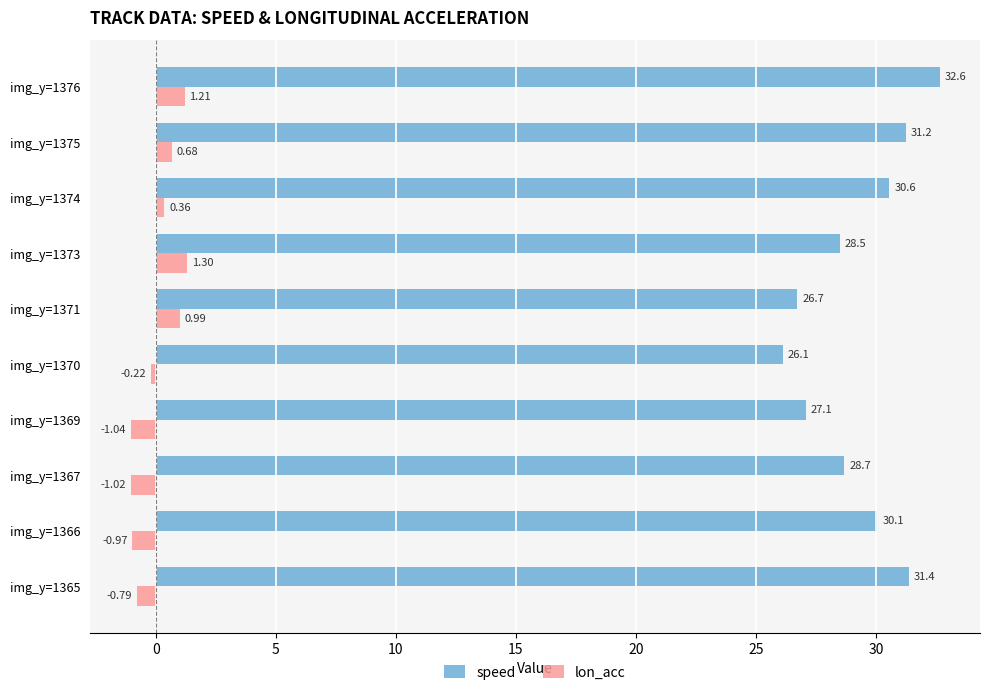

At which category does the chart reach its peak across all series?

img_y=1376